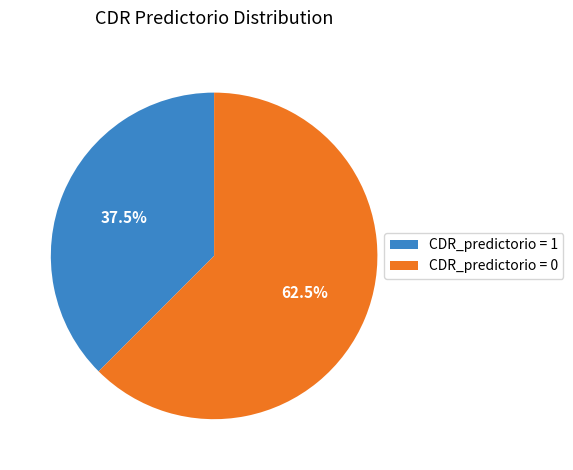

Combined, do CDR_predictorio = 1 and CDR_predictorio = 0 account for over 50%?

Yes